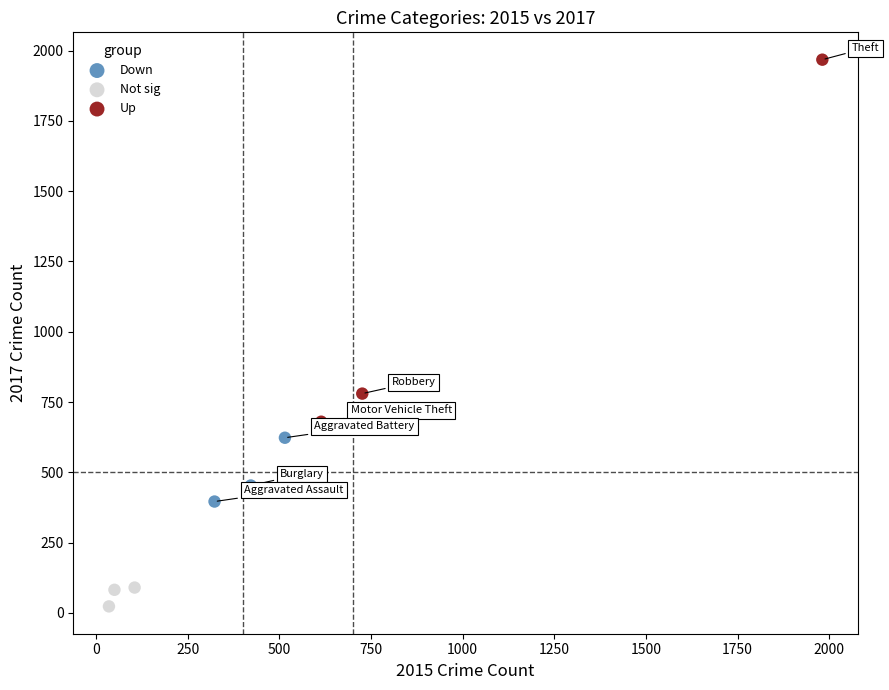

Which series contains the highest Y value?

Up